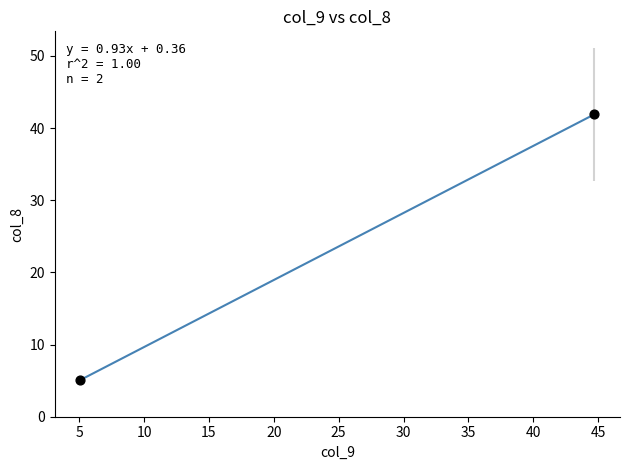

What is the maximum value shown in the chart?

41.9